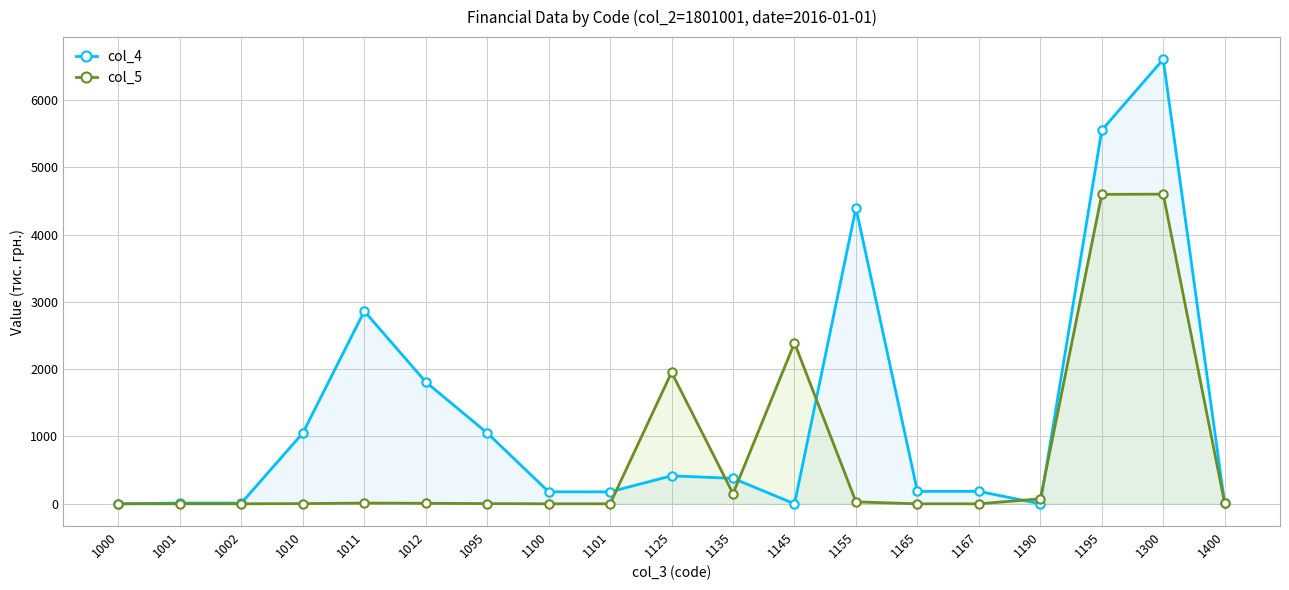

At 1002, list the series in order from largest to smallest.

col_4, col_5